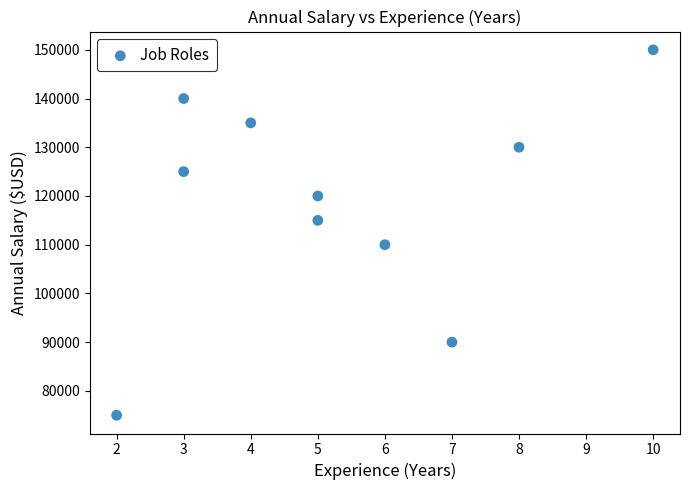

What is the range of Y values (max minus min)?

75000